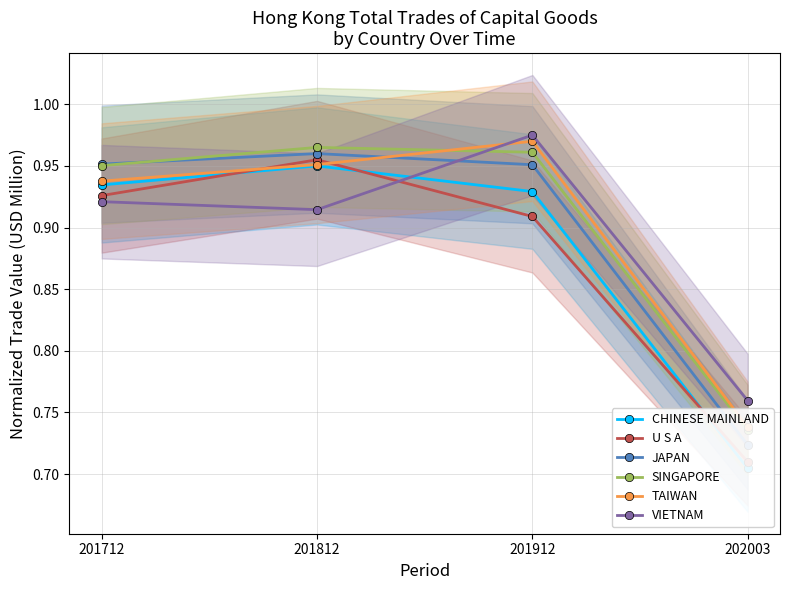

Is the value of SINGAPORE at 201912 greater than the value of TAIWAN at 201712?

Yes